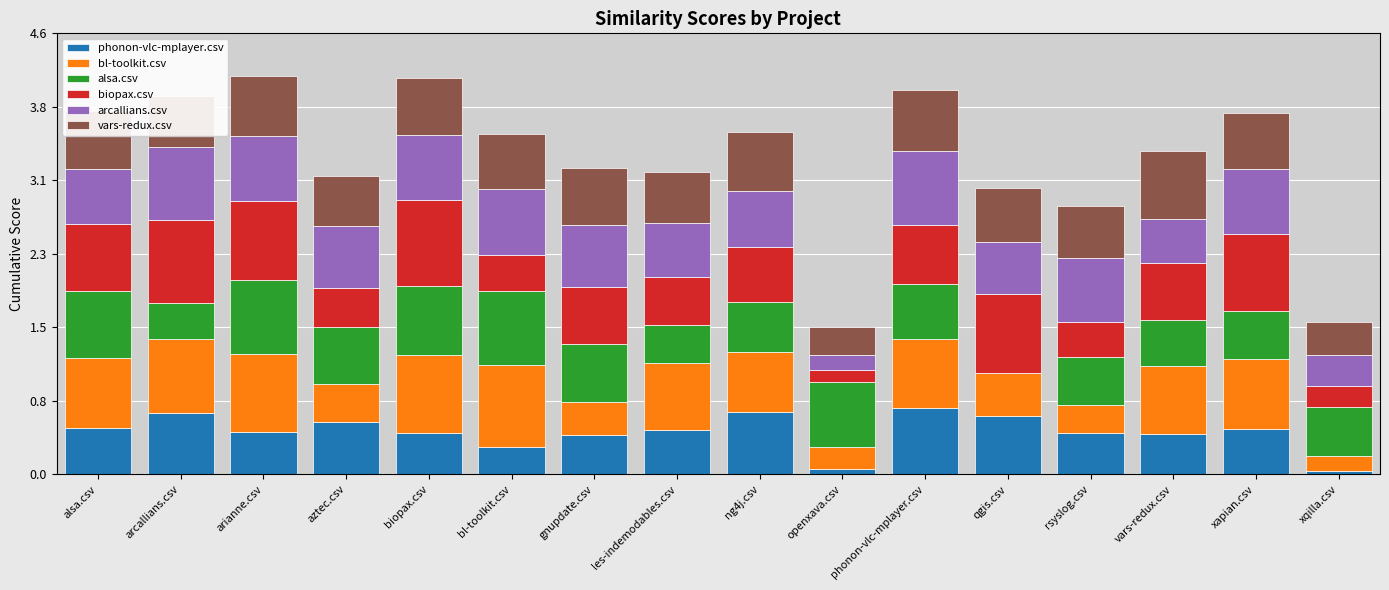

How many categories are shown in the chart?

16